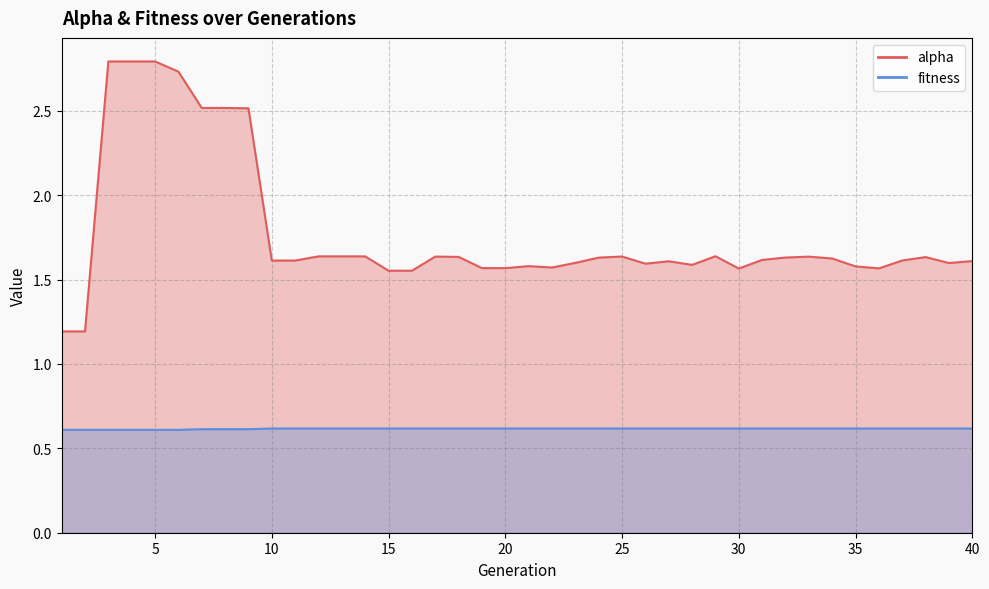

Which category has the highest value in the alpha series?

3